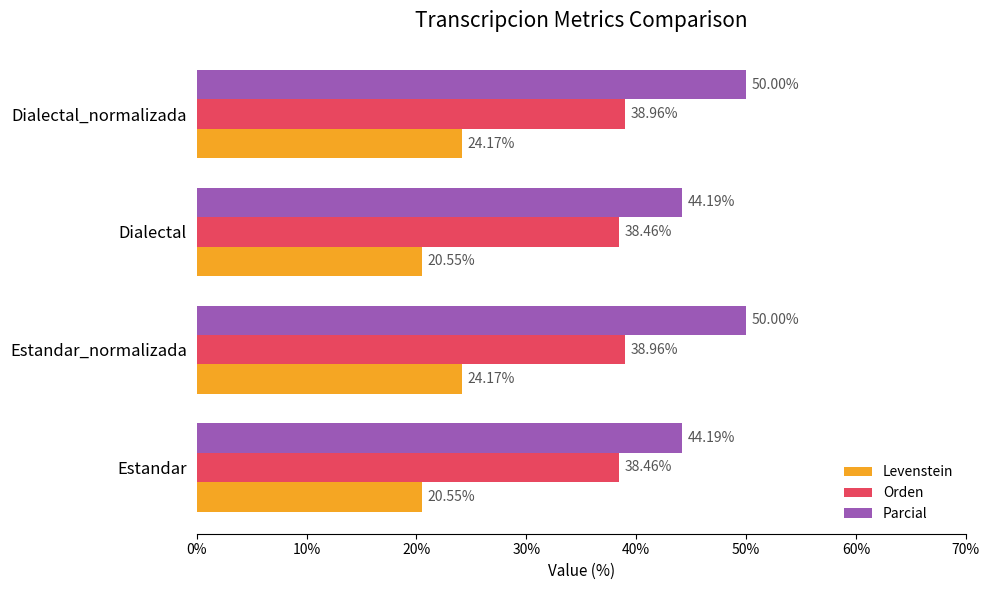

What are all the series names shown in the legend?

Levenstein, Orden, Parcial